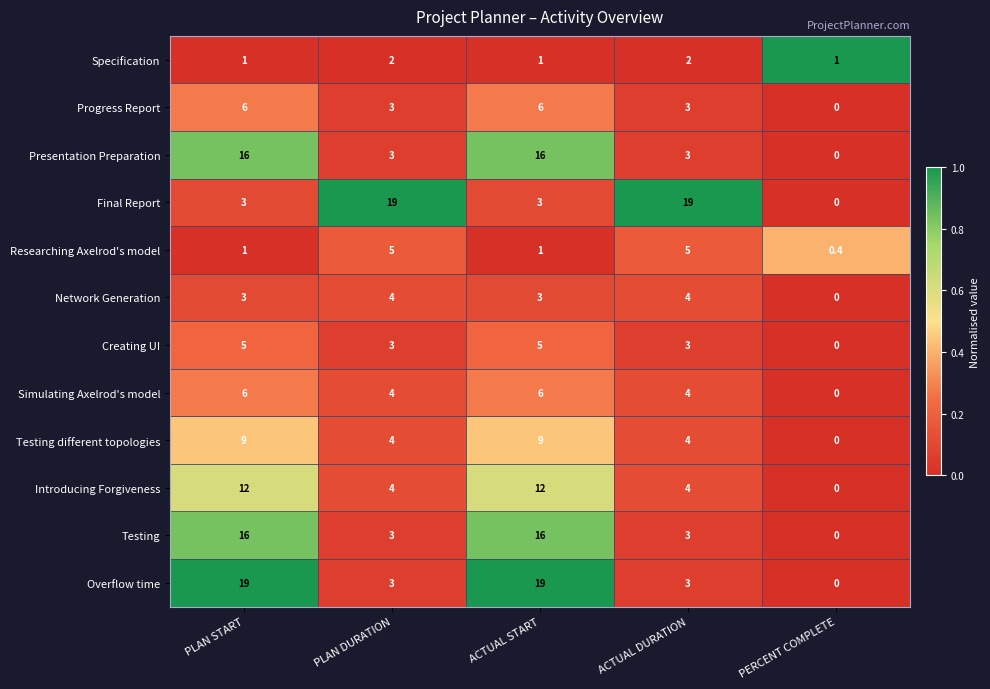

Where does the Simulating Axelrod's model series first go above 4?

PLAN START